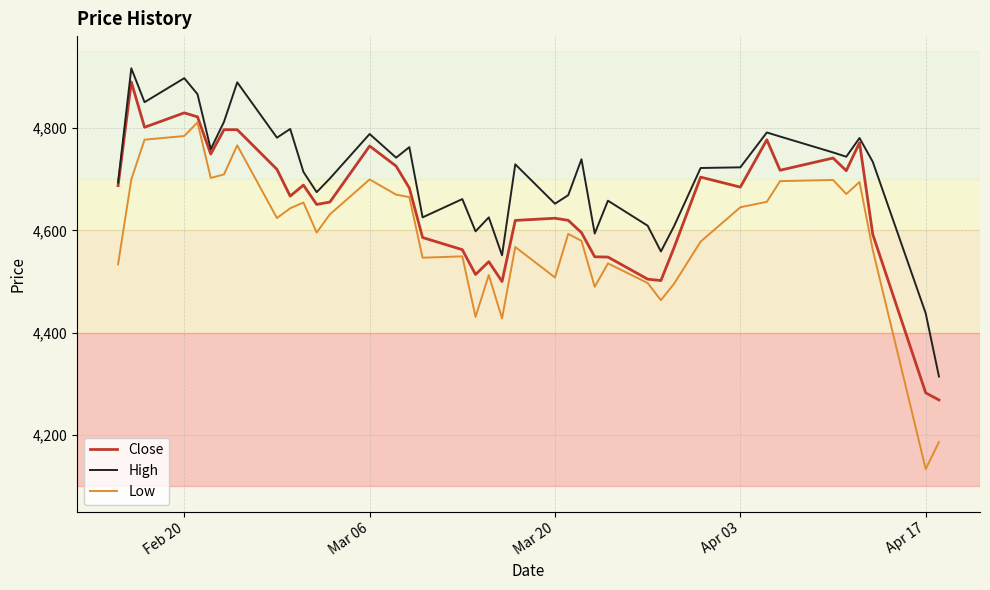

Which series has the largest range (max minus min)?

Low